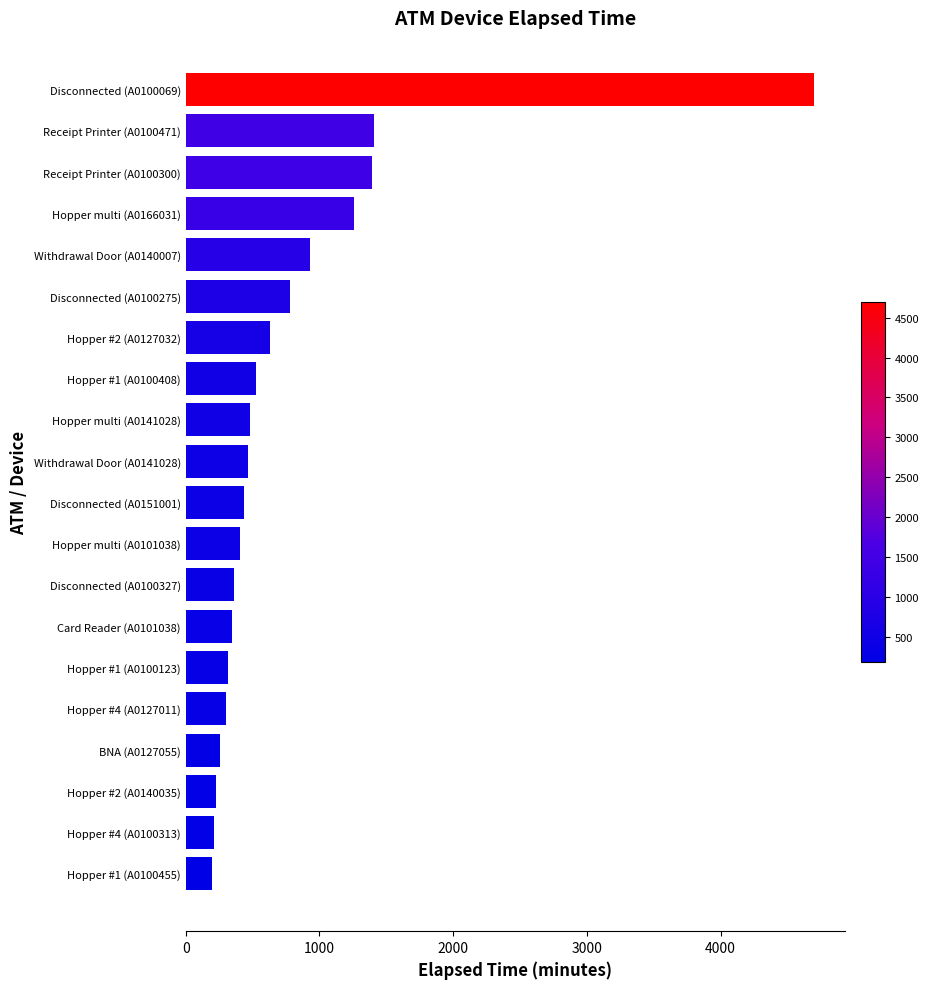

What is the approximate value at Withdrawal Door (A0141028)?

465